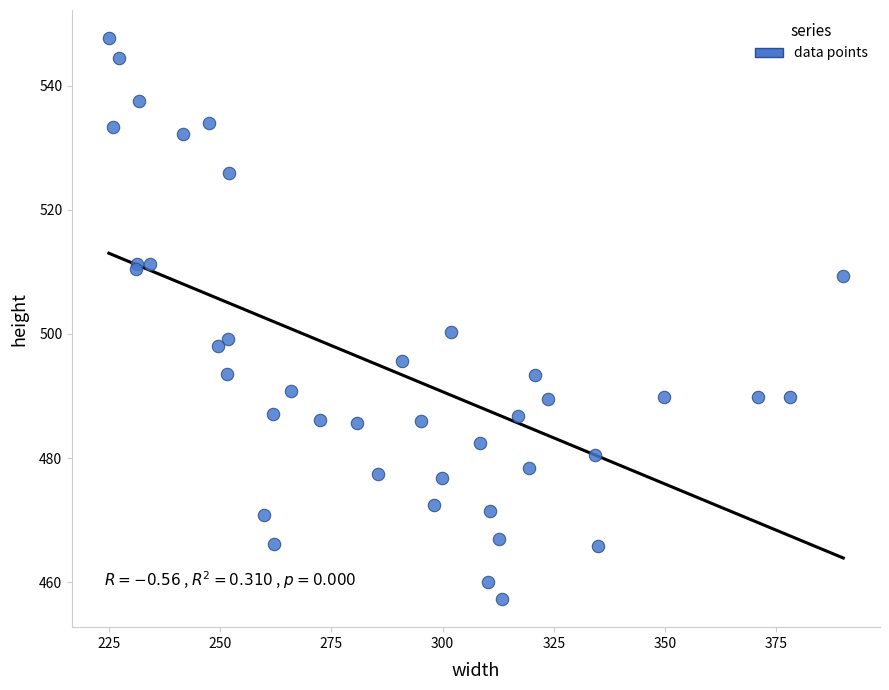

What Y value in the scatter plot is closest to 502?

500.3